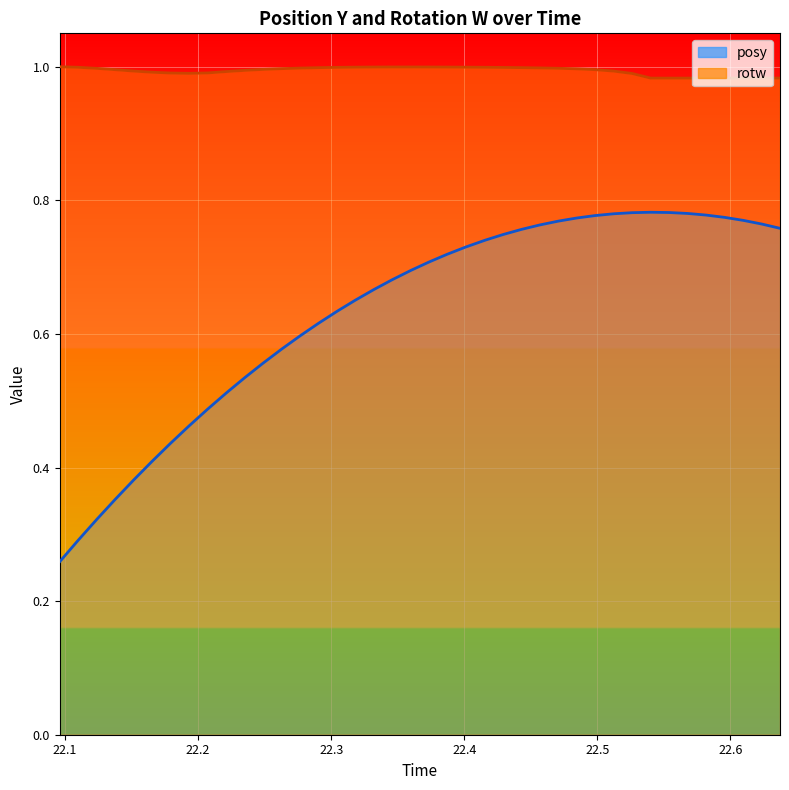

In rotw, how many points are lower than both neighbors (excluding endpoints)?

1